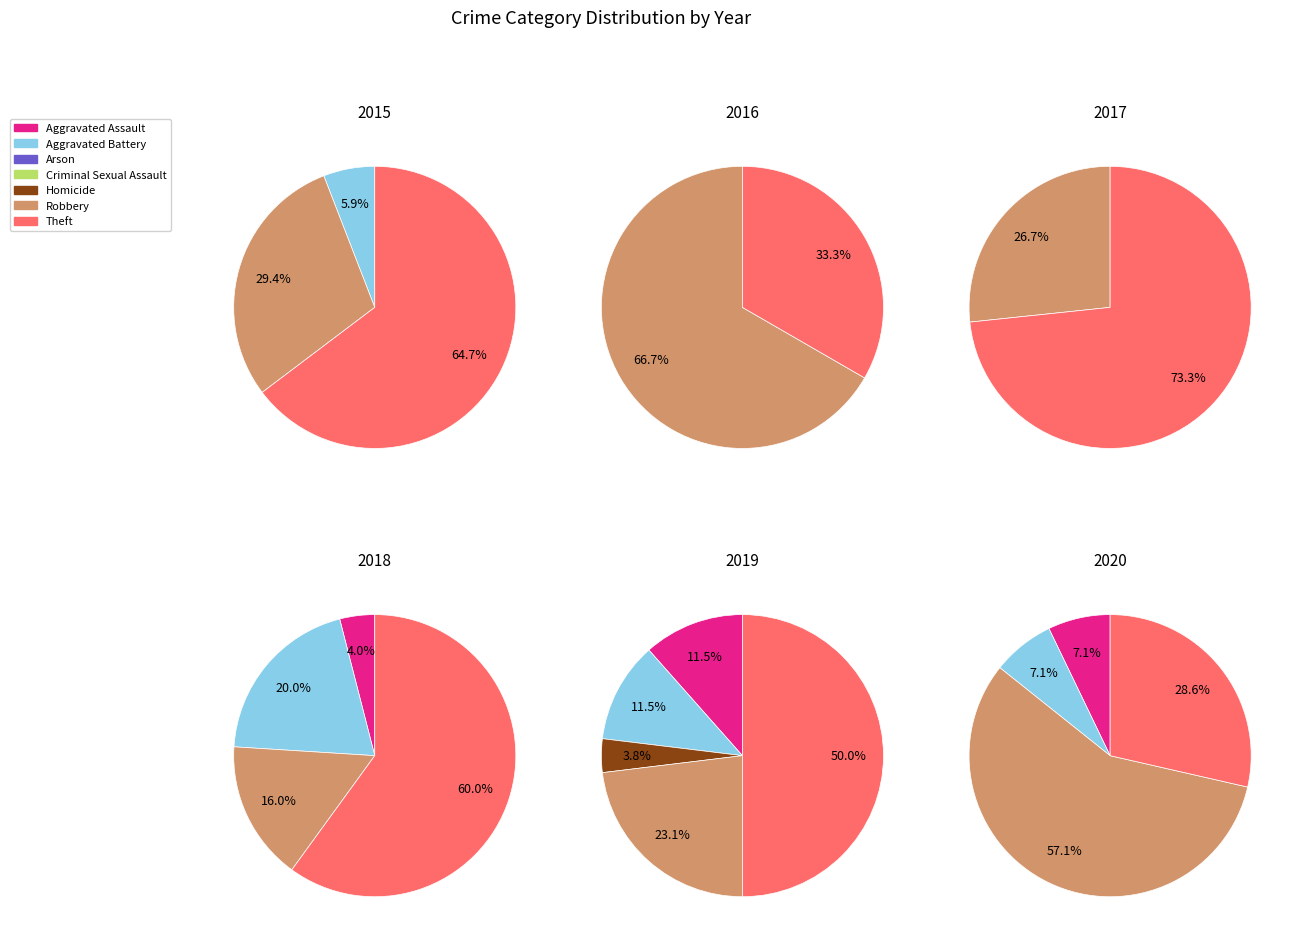

Does any single category account for the majority?

No